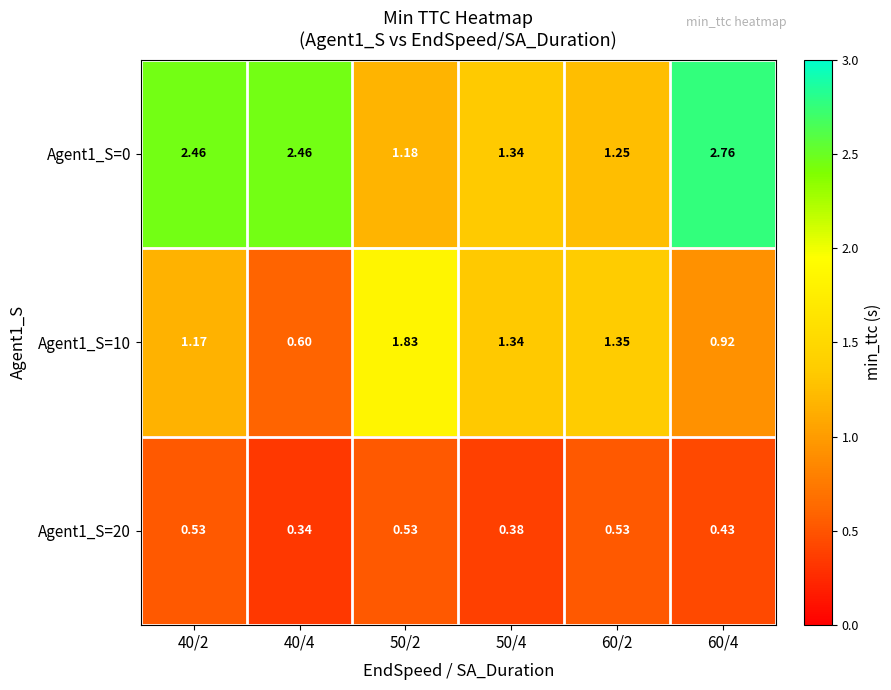

Is the value of Agent1_S=10 at 40/2 greater than the value of Agent1_S=20 at 60/4?

Yes